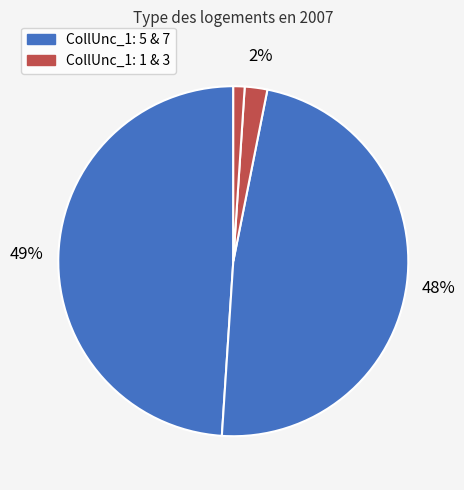

Count the number of slices in the pie.

4